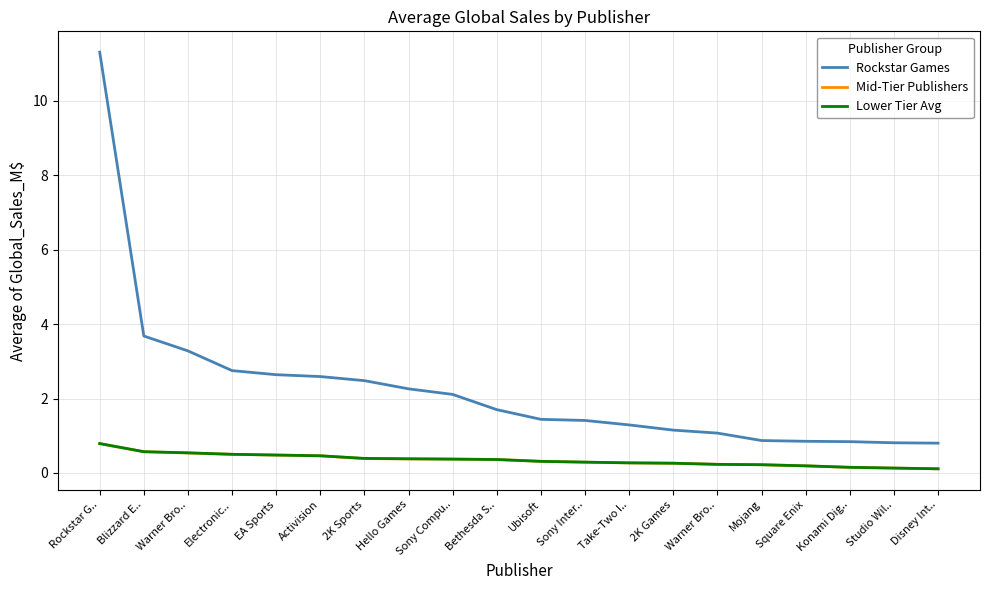

Which series changed the most between EA Sports and 2K Games?

Rockstar Games